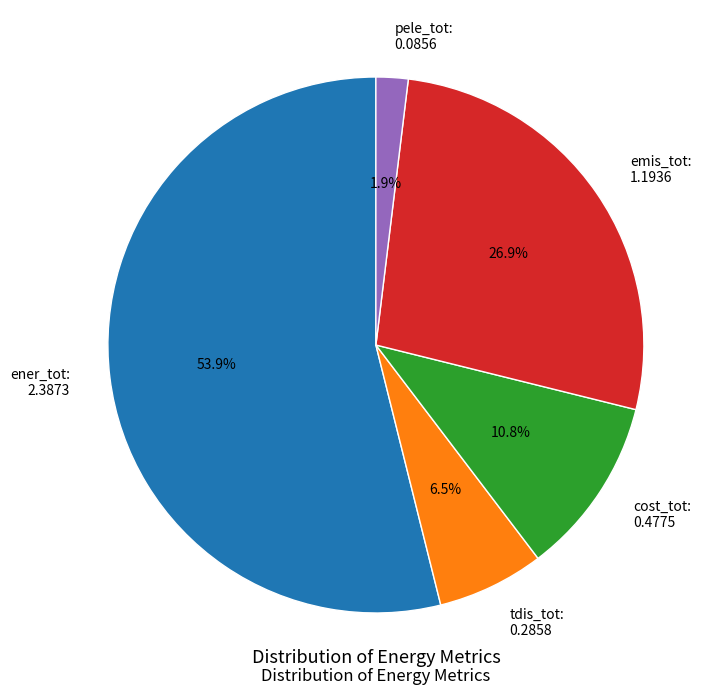

How many segments does this pie chart have?

5